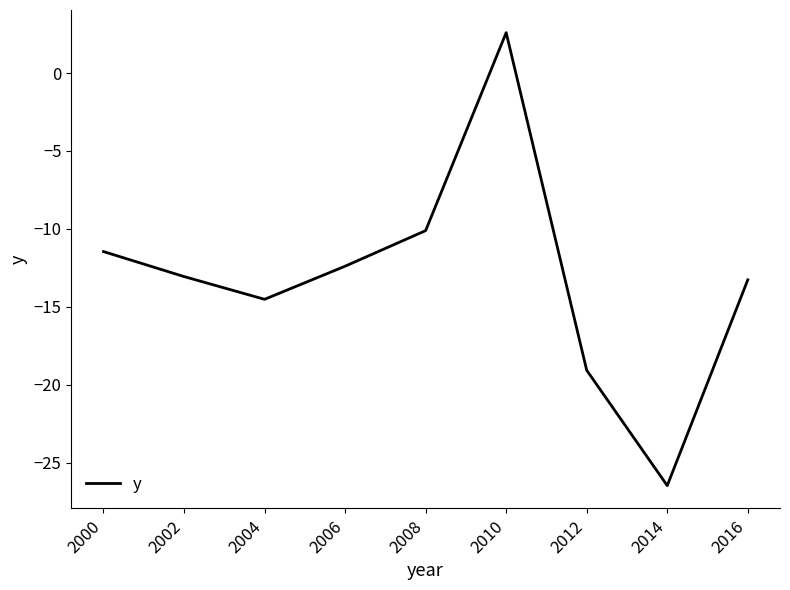

Which label corresponds to the largest value in the chart?

2010